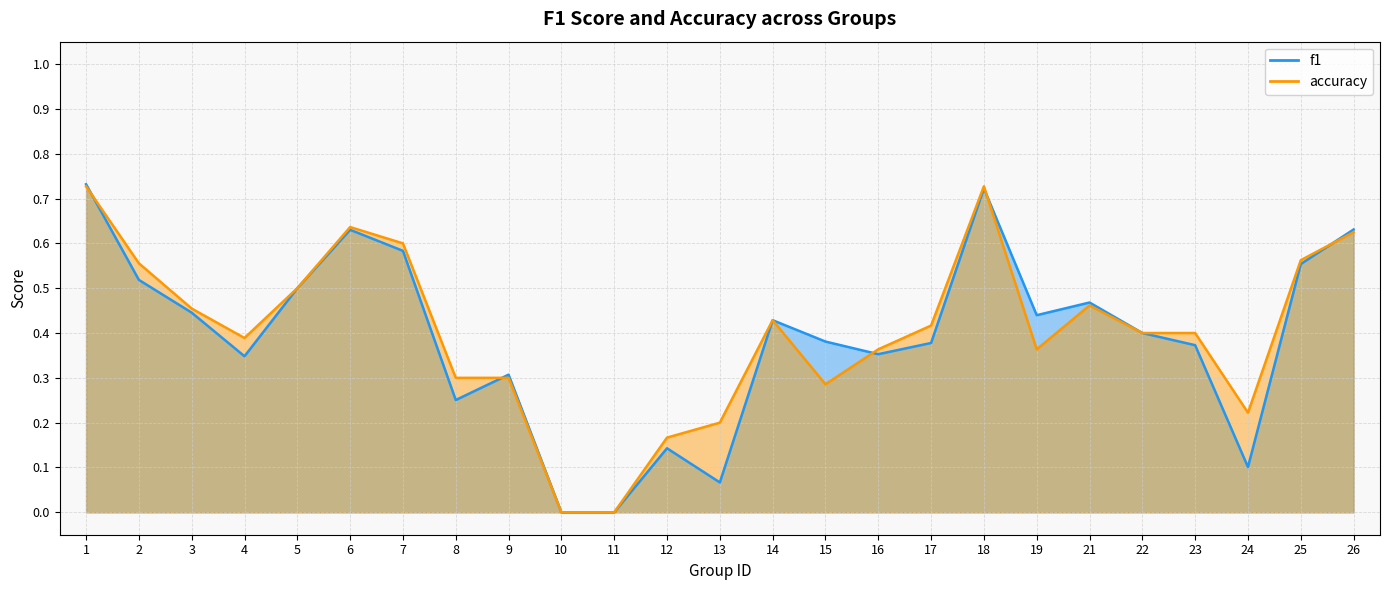

What is the sum of the accuracy values at 18 and 19?

1.1